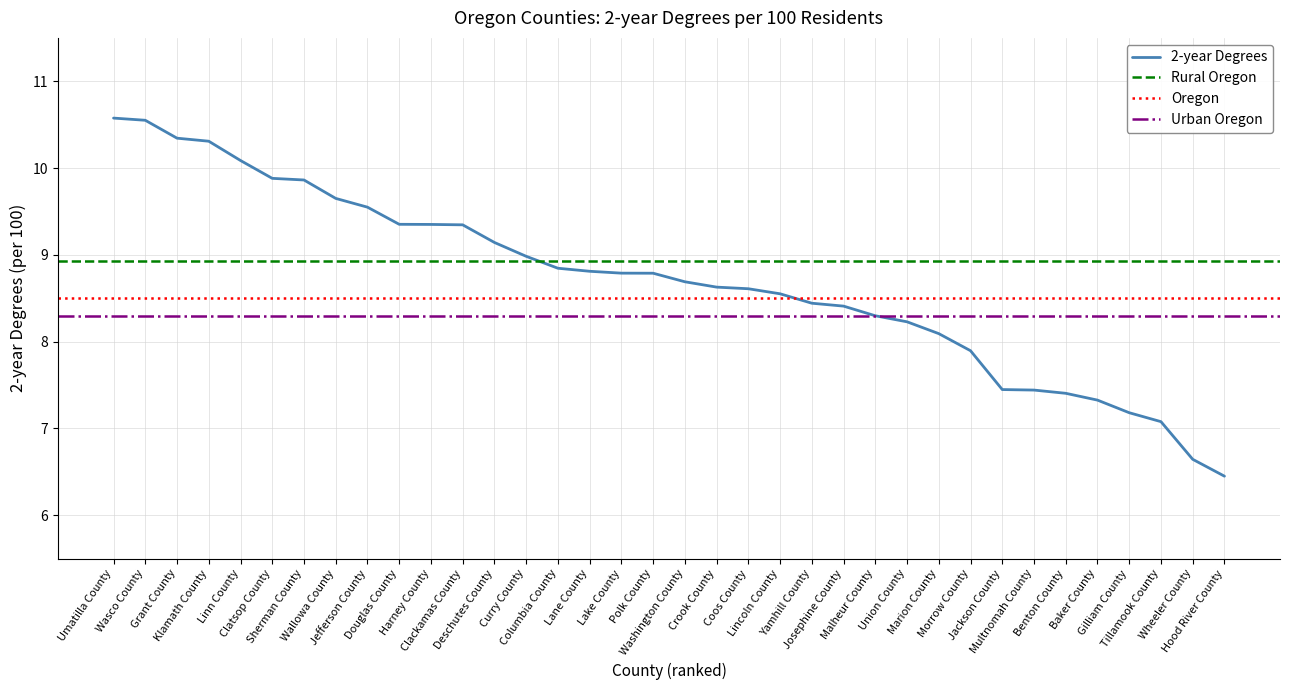

What is the greatest value displayed?

10.6